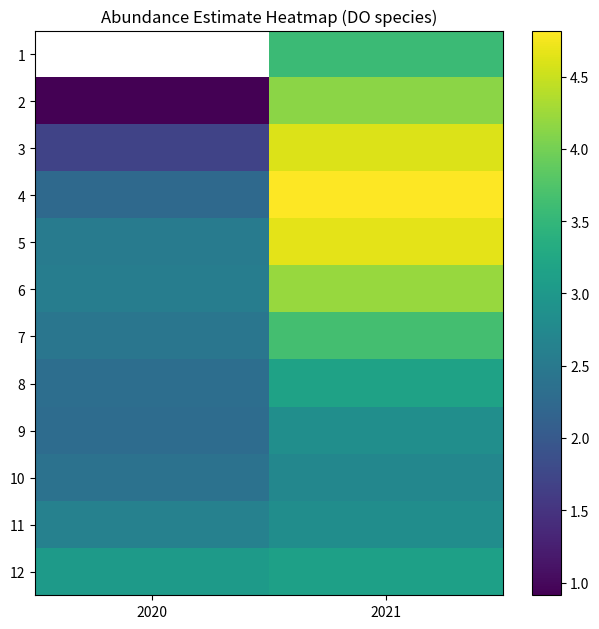

Rank the series by their average value, from highest to lowest.

1, 5, 4, 6, 3, 12, 7, 8, 11, 9, 10, 2